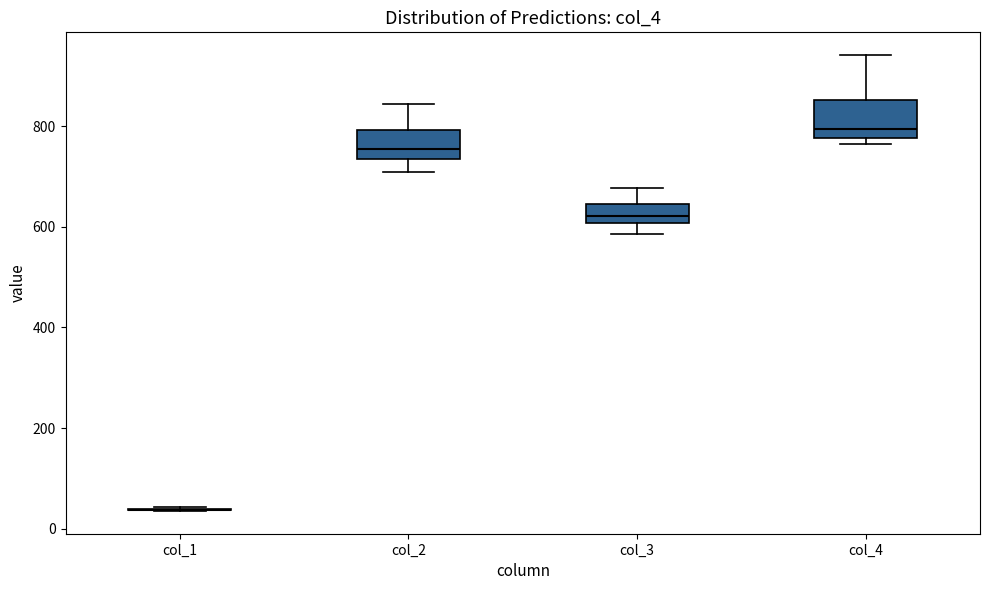

Where is the upper edge of the box for col_2 on the y-axis? The values are not printed on the chart, so give them approximately, as read against the axis.

800